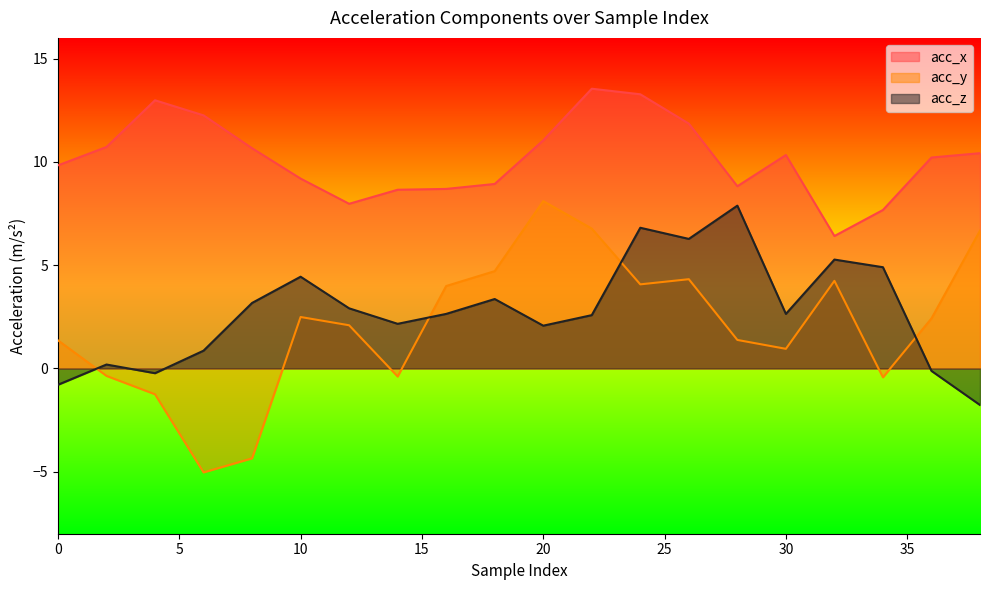

True or false: acc_x and acc_z intersect in this chart.

False